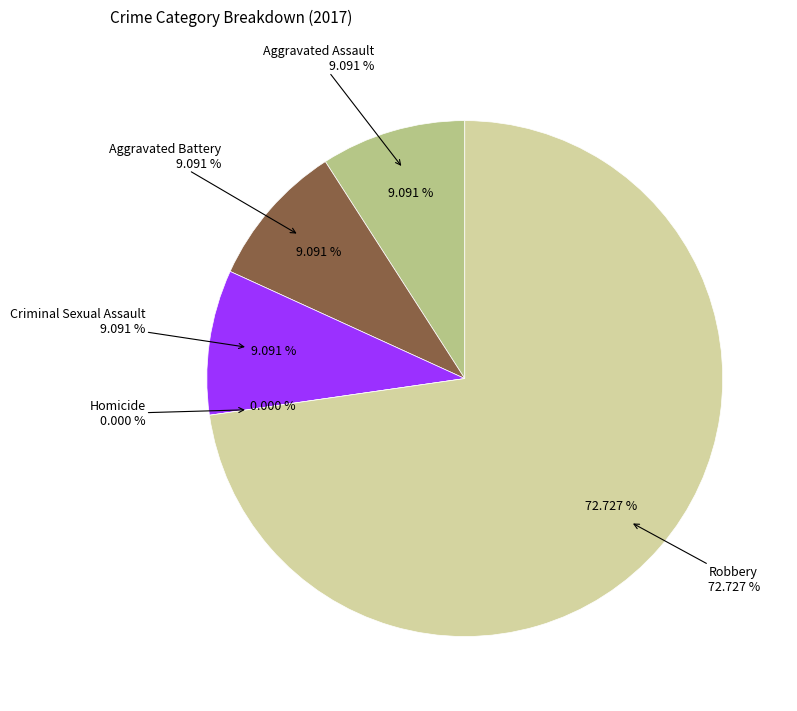

Between Homicide and Aggravated Assault, which is larger?

Aggravated Assault